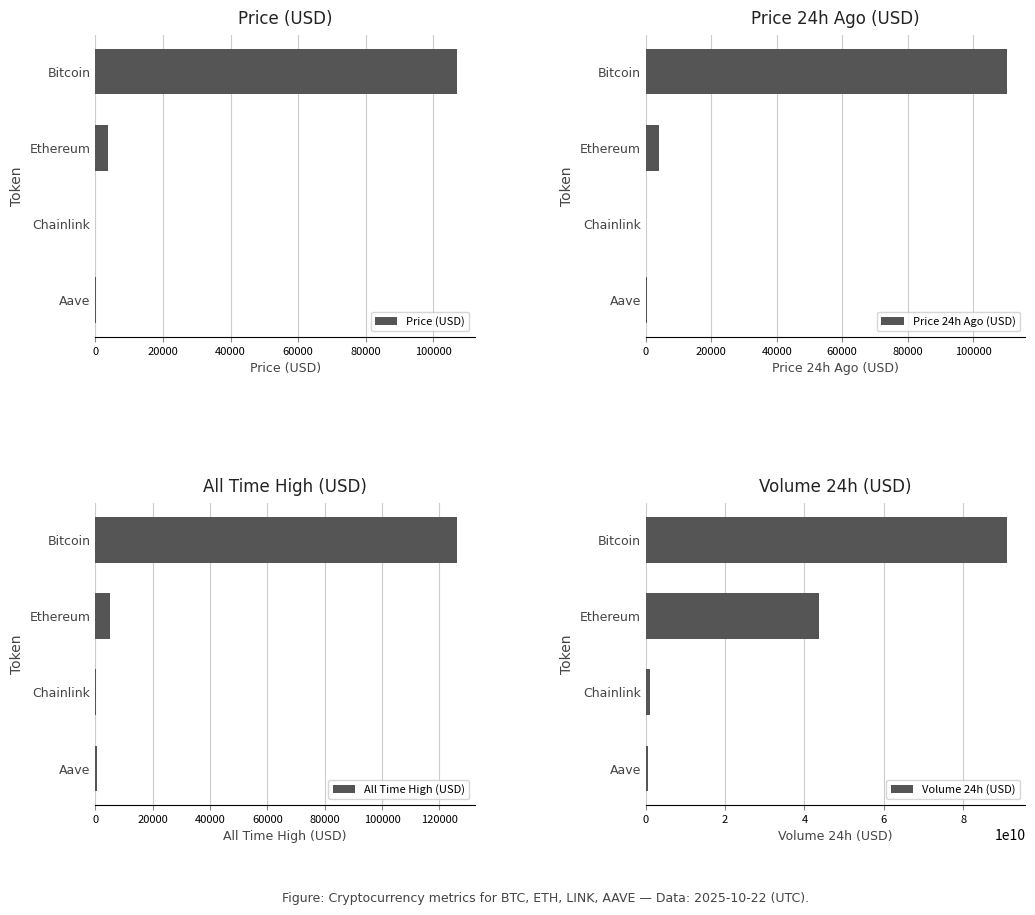

What are all the series names shown in the legend?

Price (USD), Price 24h Ago (USD), All Time High (USD), Volume 24h (USD)